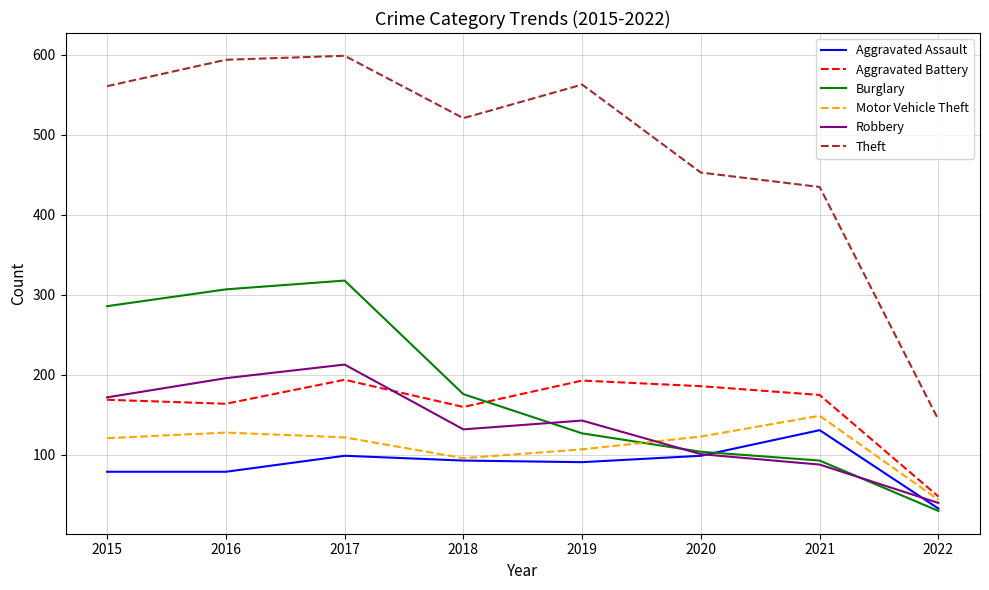

True or false: Robbery has more than 0 interior local peaks.

True